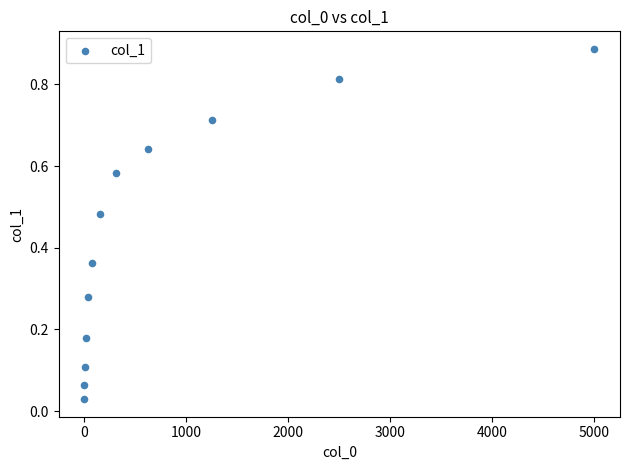

What is the range of X values (max minus min)?

4997.6